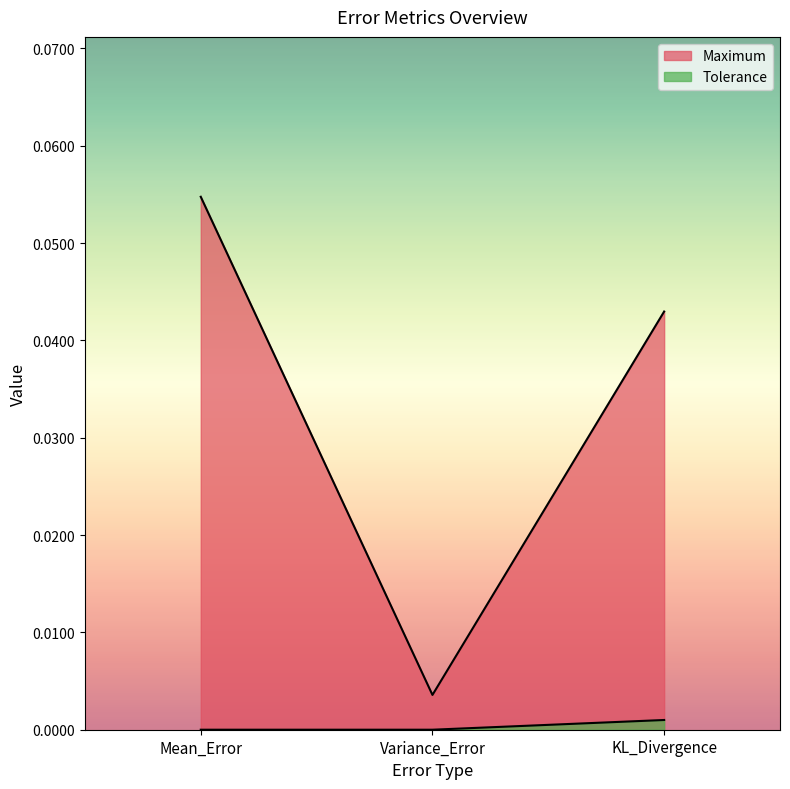

Is it true that Tolerance equals 0.0 at KL_Divergence?

False